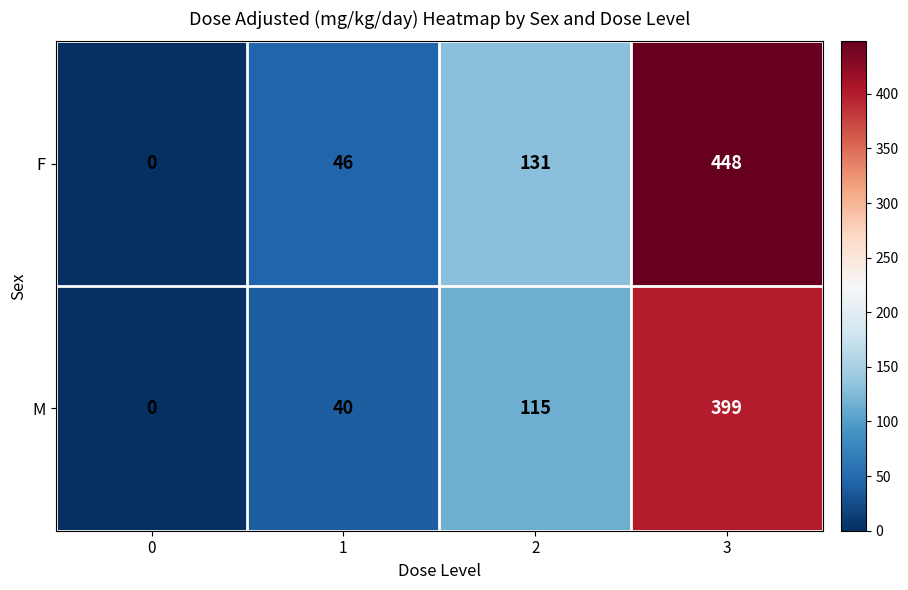

Which series has the largest total across all categories?

F